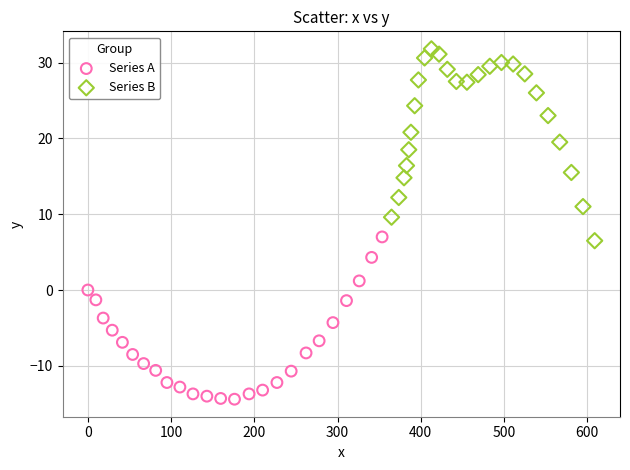

Which series has the widest spread of Y values?

Series B